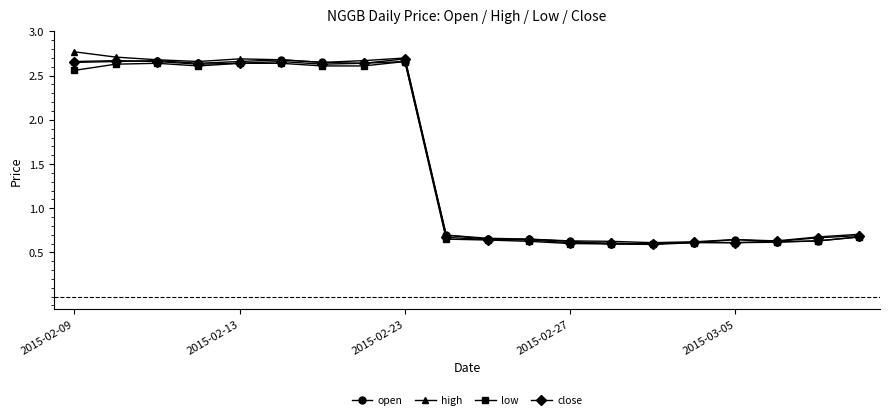

Count the open values in the range 0 to 2.

11